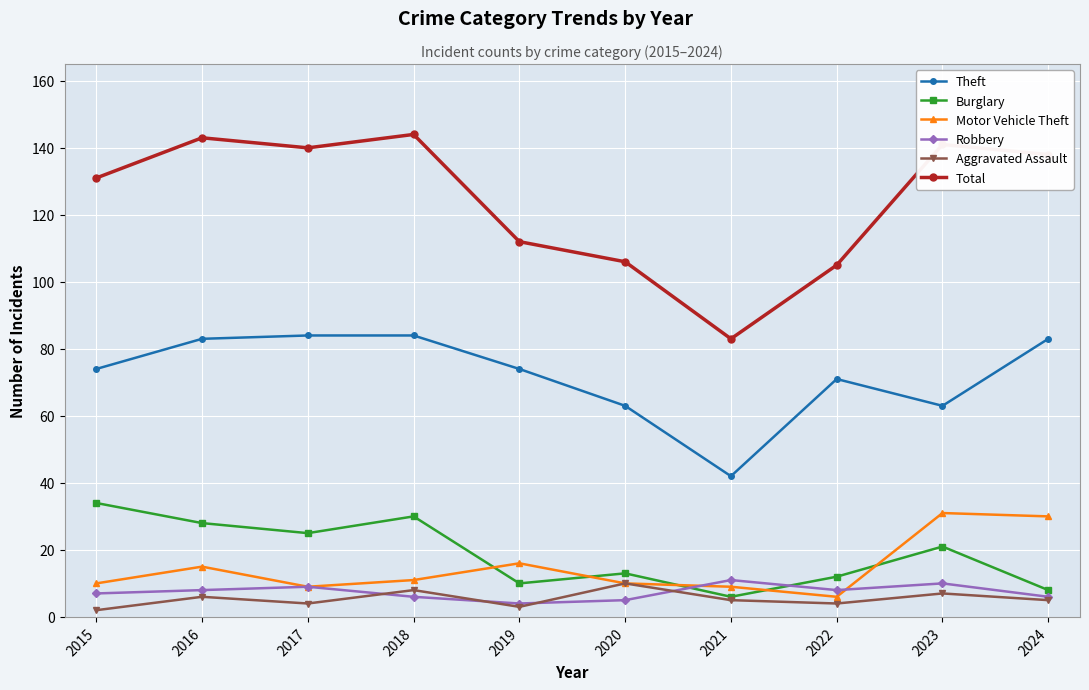

How many categories are shown in the chart?

10